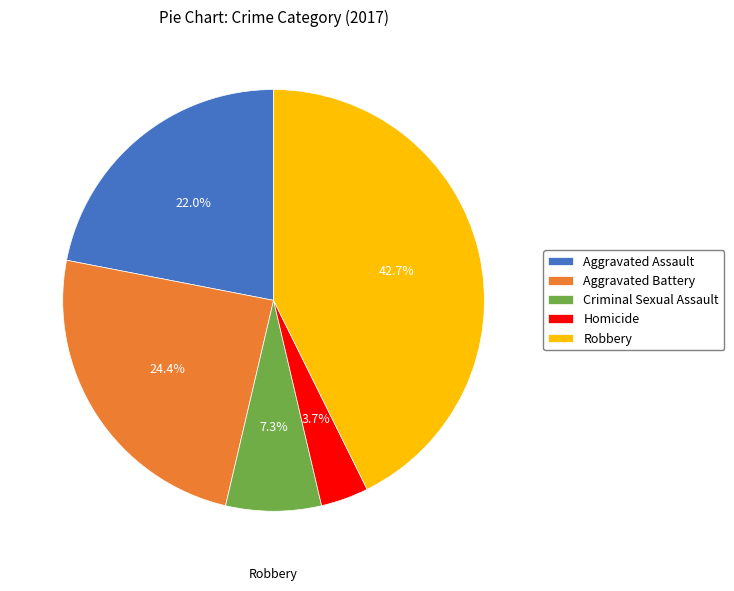

Which category has the biggest portion of the pie?

Robbery